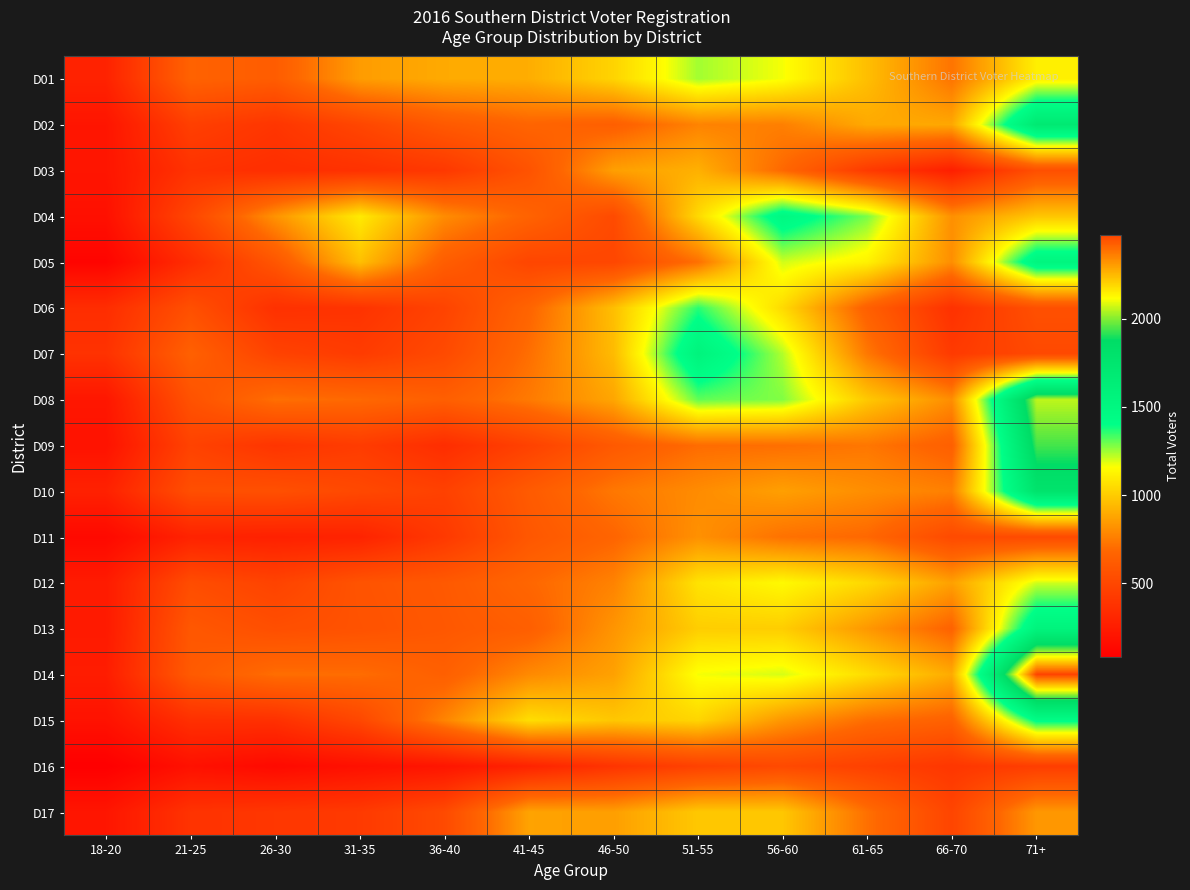

Rank the series by their maximum value, from lowest to highest.

D16, D11, D03, D17, D12, D01, D06, D15, D04, D05, D07, D13, D02, D10, D09, D08, D14